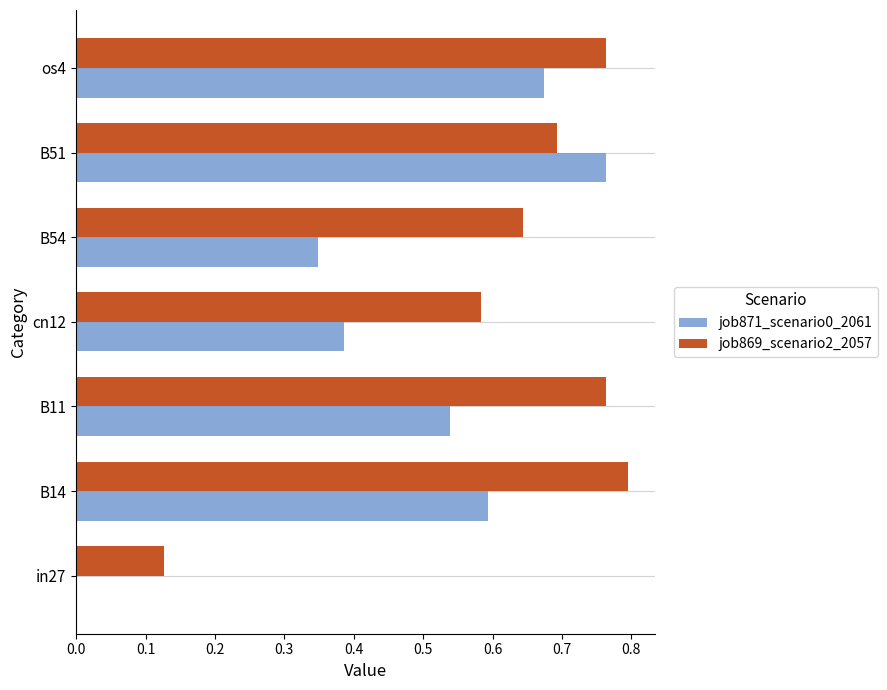

What are all the series names shown in the legend?

job871_scenario0_2061, job869_scenario2_2057